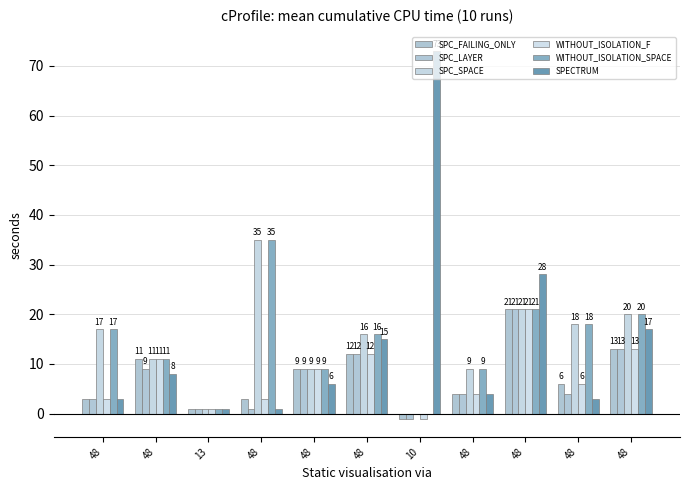

How many groups of bars are there?

11